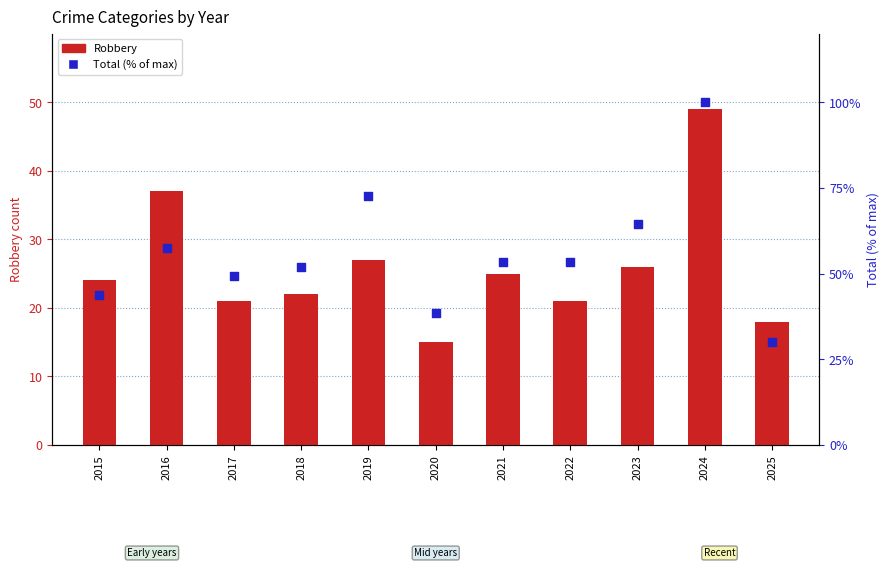

At how many categories does at least one series exceed 46?

8